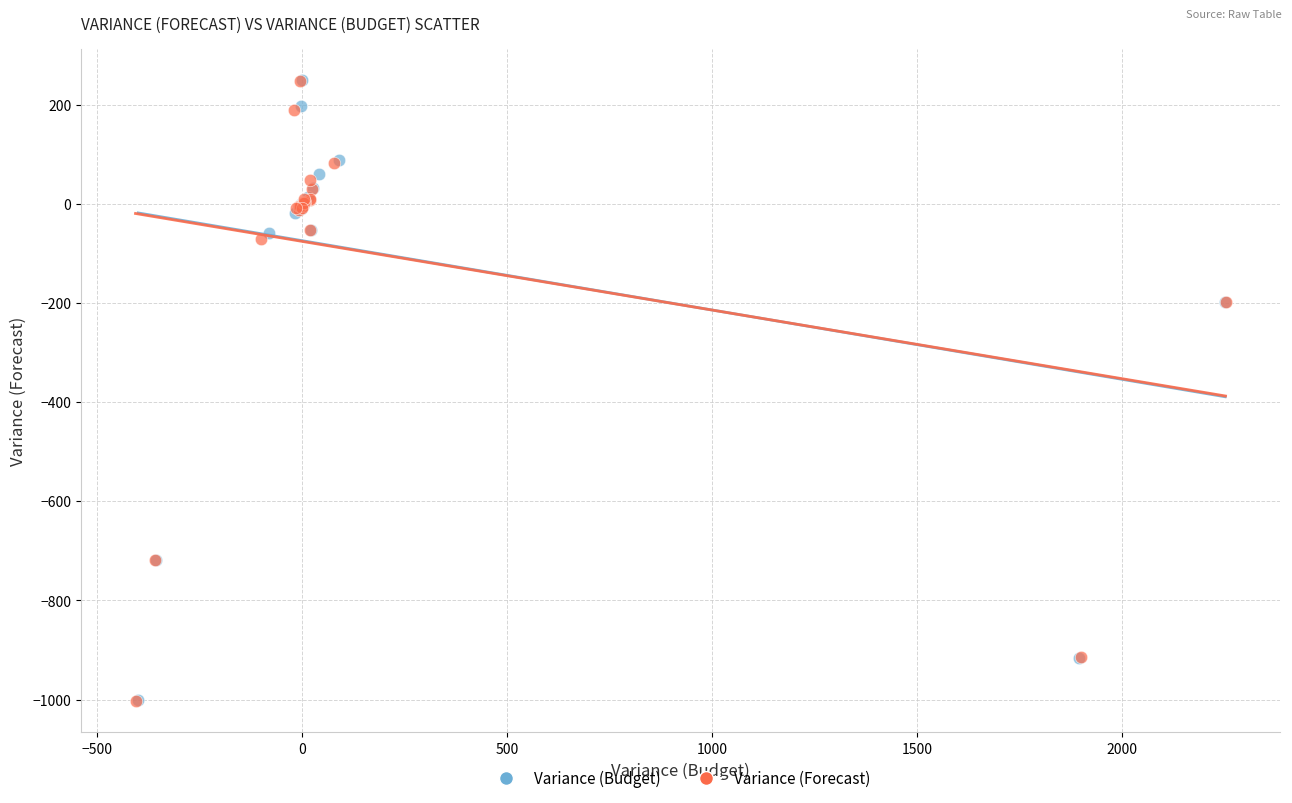

What are all the series names shown in the legend?

Variance (Budget), Variance (Forecast)